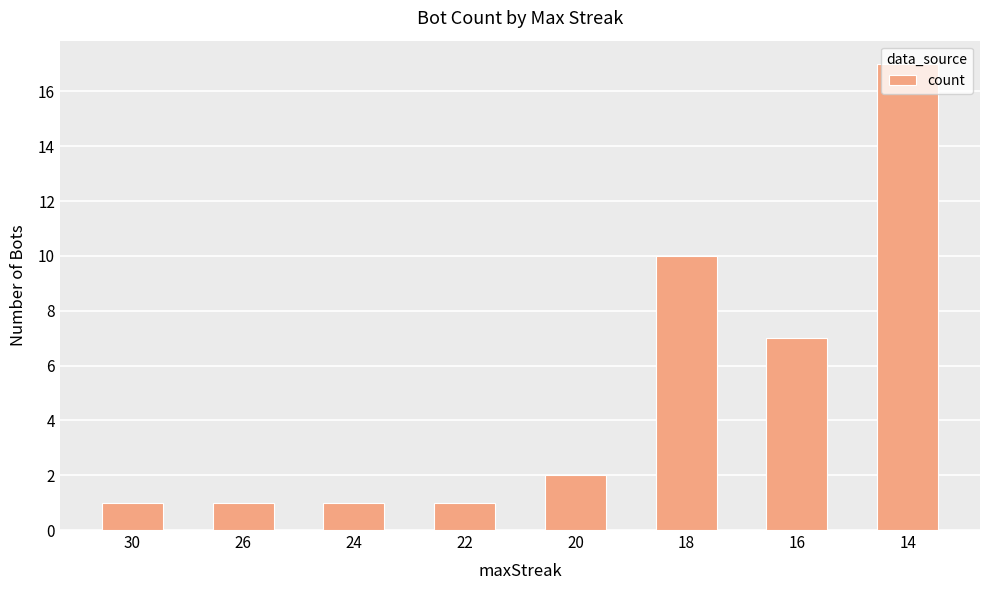

What is the greatest value displayed?

17